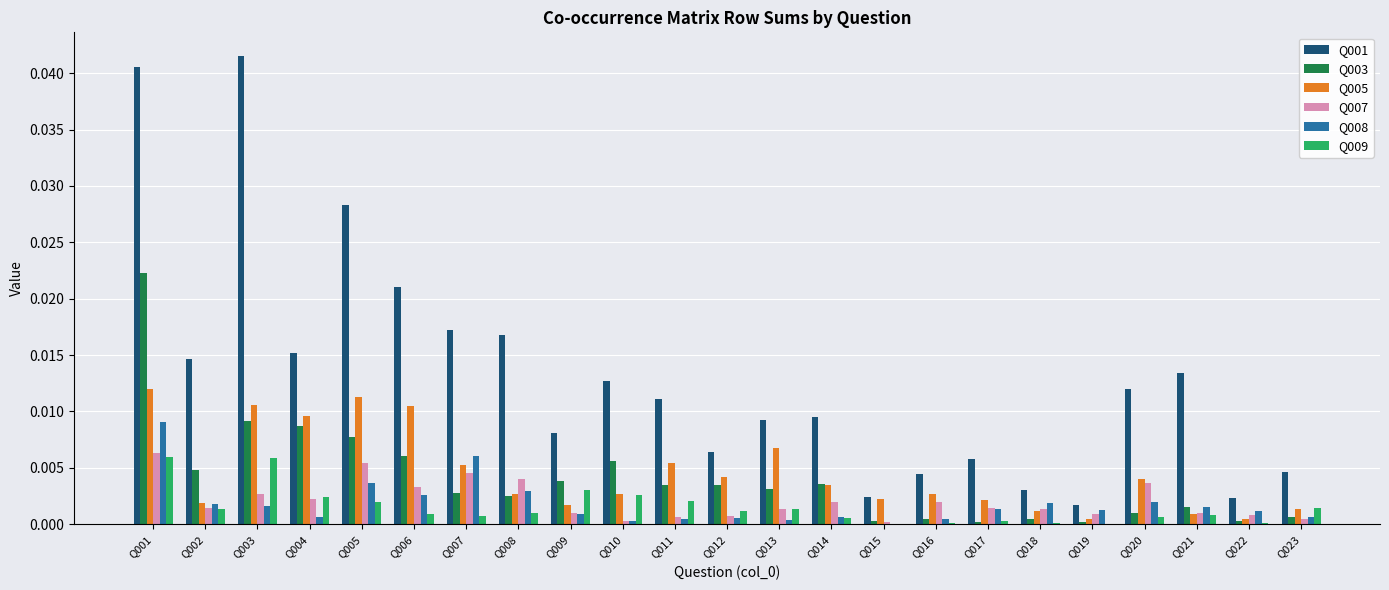

How many series are shown in this chart?

6